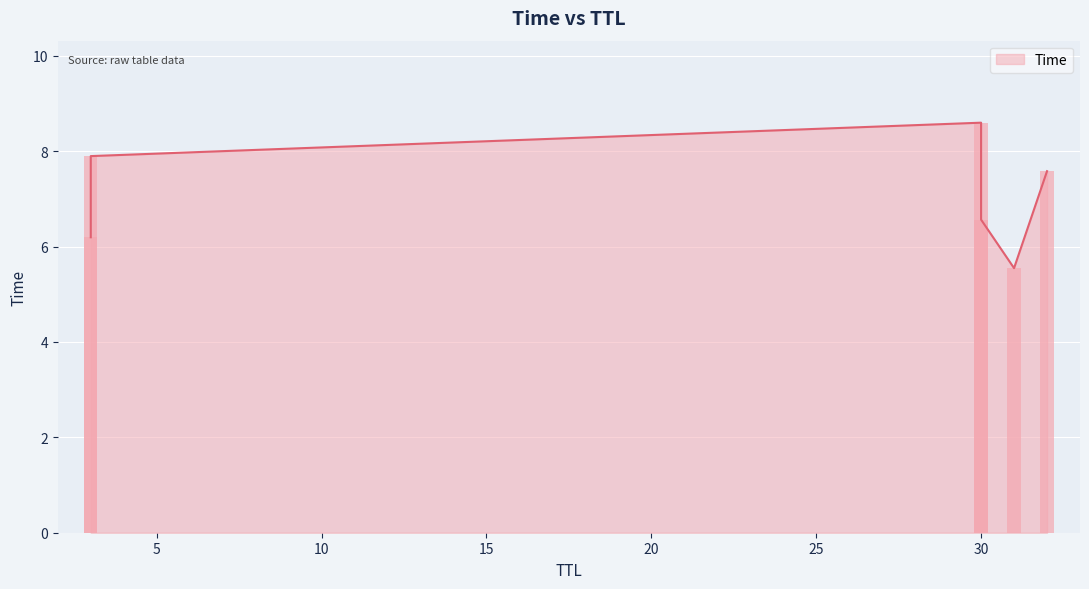

How many categories are shown in the chart?

6